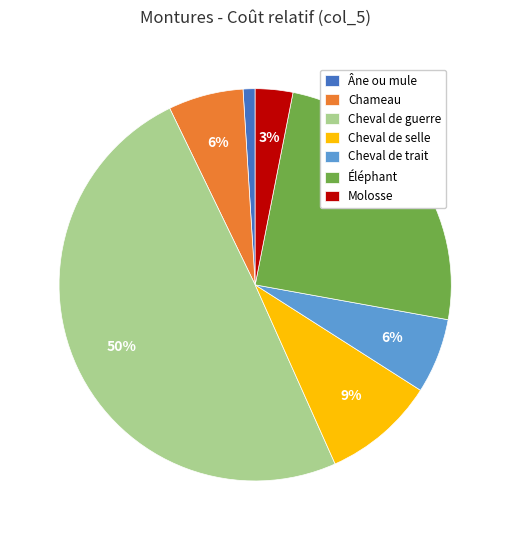

Do Éléphant and Cheval de guerre together represent more than half of the pie?

Yes